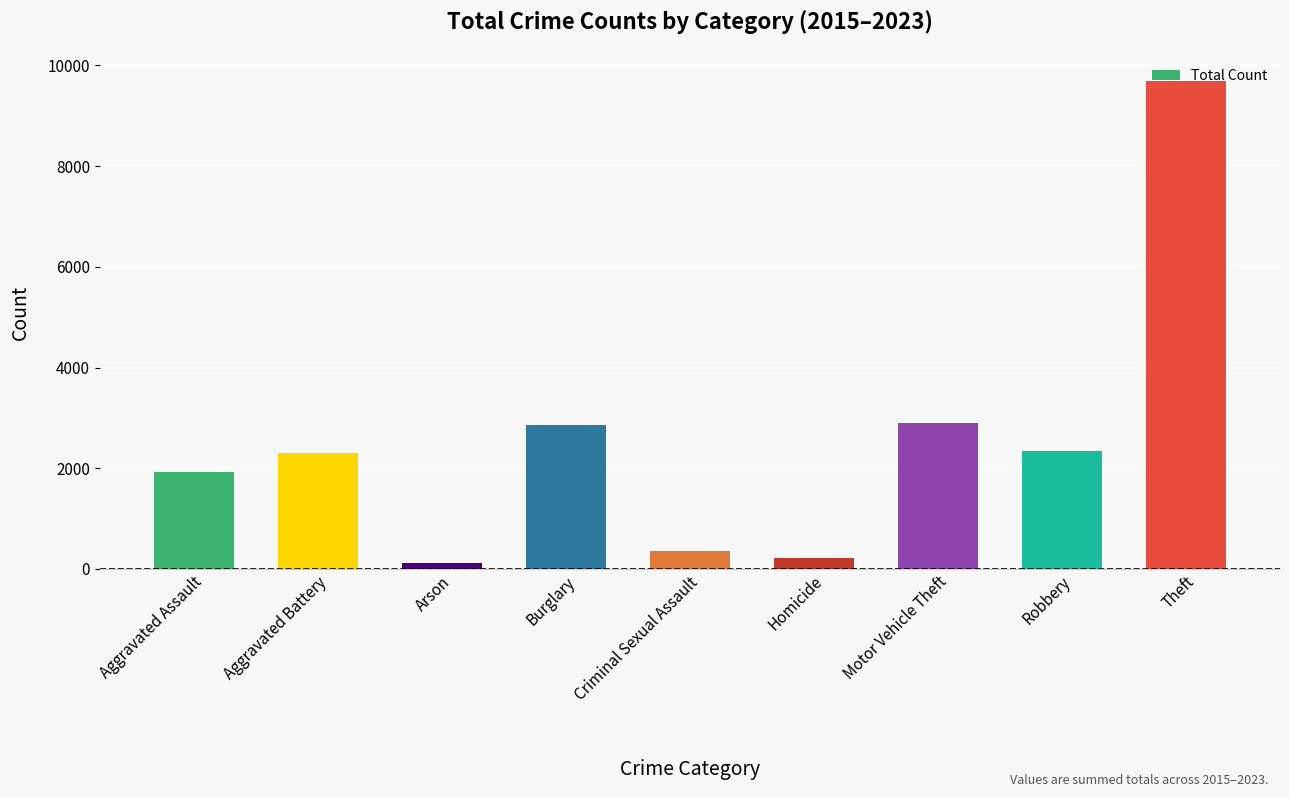

What is the sum of all values?

22701